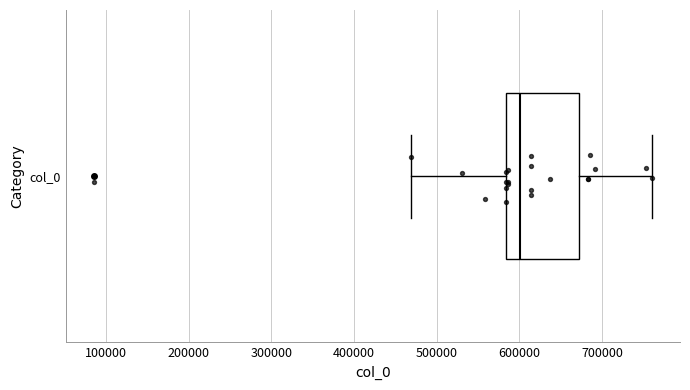

Where does the left whisker of the box for col_0 end on the x-axis? The values are not printed on the chart, so give them approximately, as read against the axis.

470000